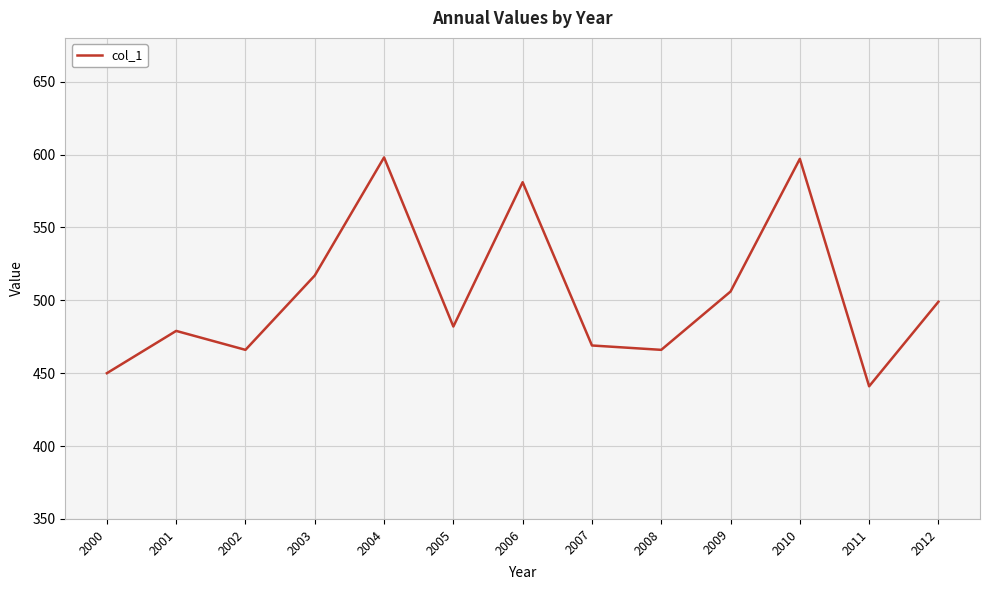

The chart shows a value of 581 at 2006. True or false?

True